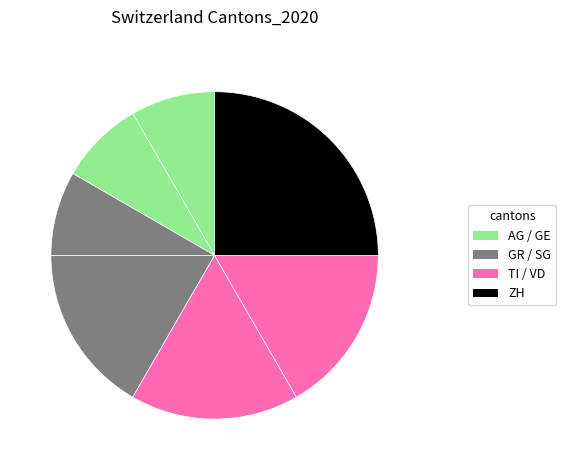

Count the number of slices in the pie.

7